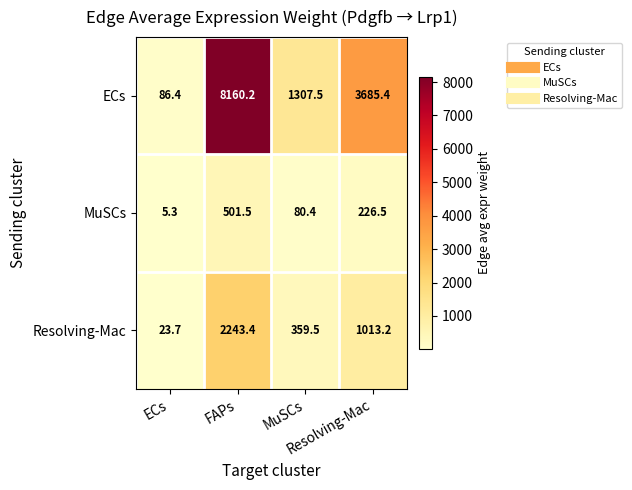

What is the greatest value displayed?

8160.2